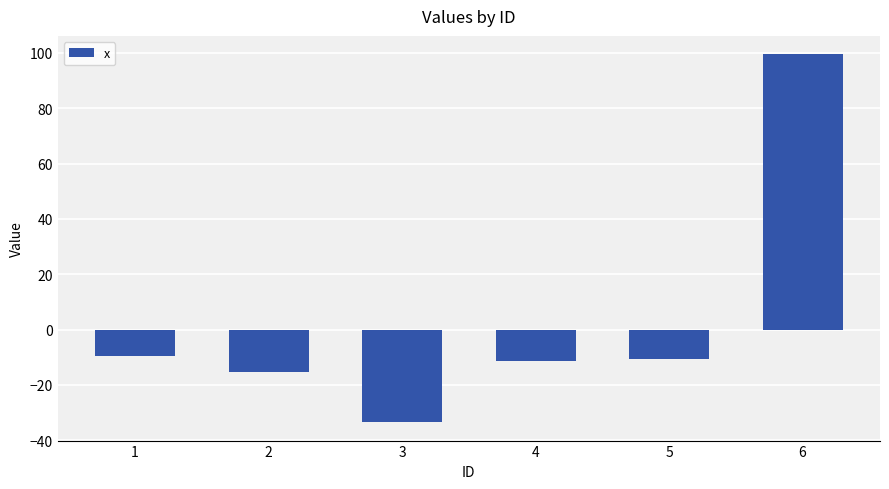

Reading left to right, list all the values displayed in this chart.

-9.5	-15.5	-33.5	-11.5	-10.5	99.5